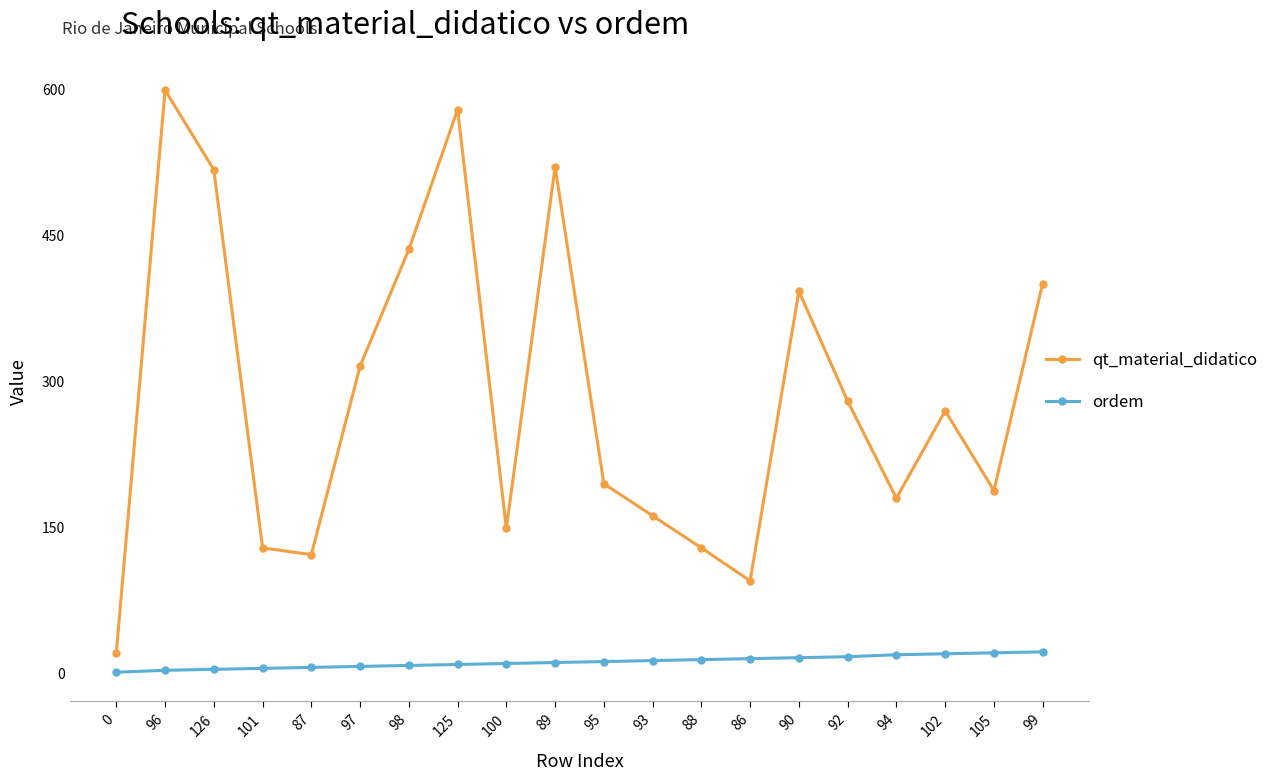

How many lines are shown in the chart?

2